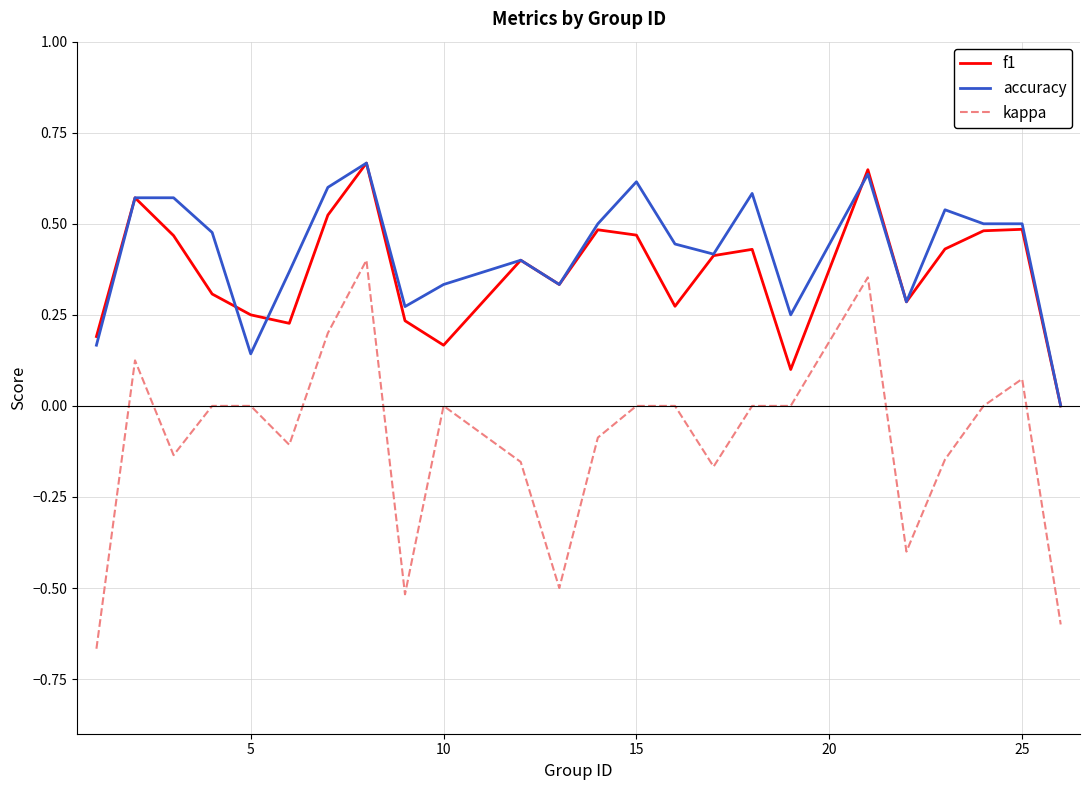

What is the sum of all kappa values?

-2.3